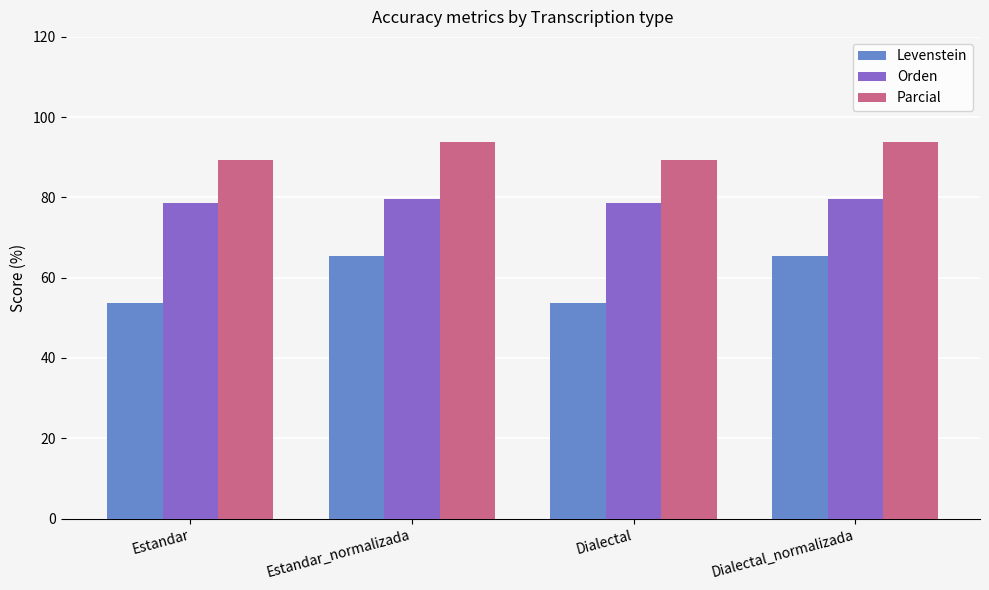

What is the maximum value shown in the chart?

93.8